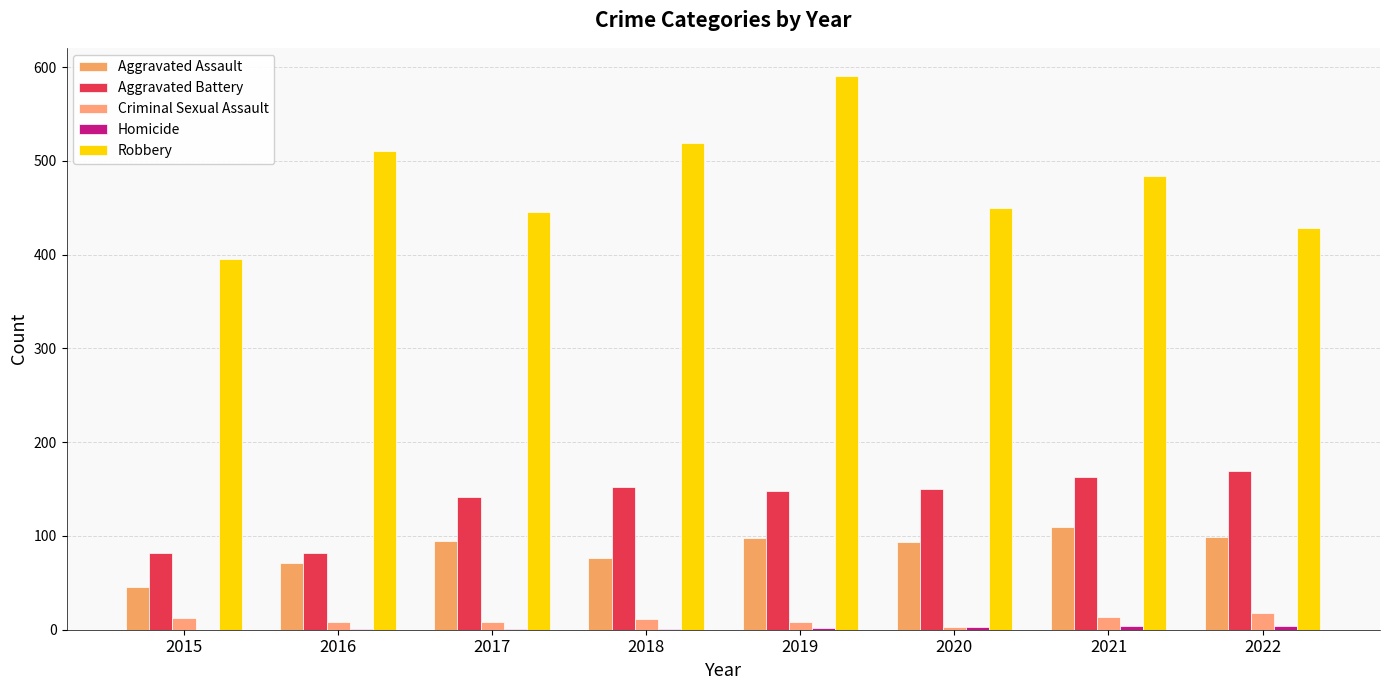

How many groups of bars are there?

8